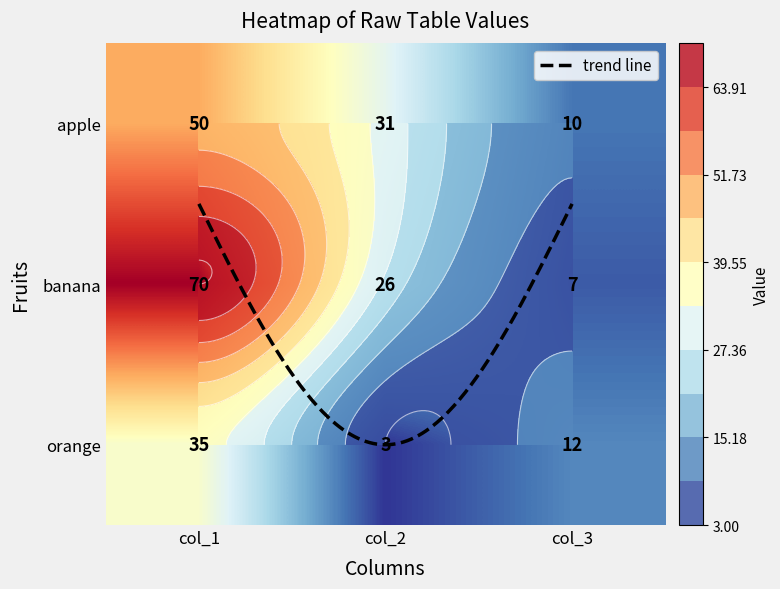

True or false: banana has a value of 7 at col_3.

True